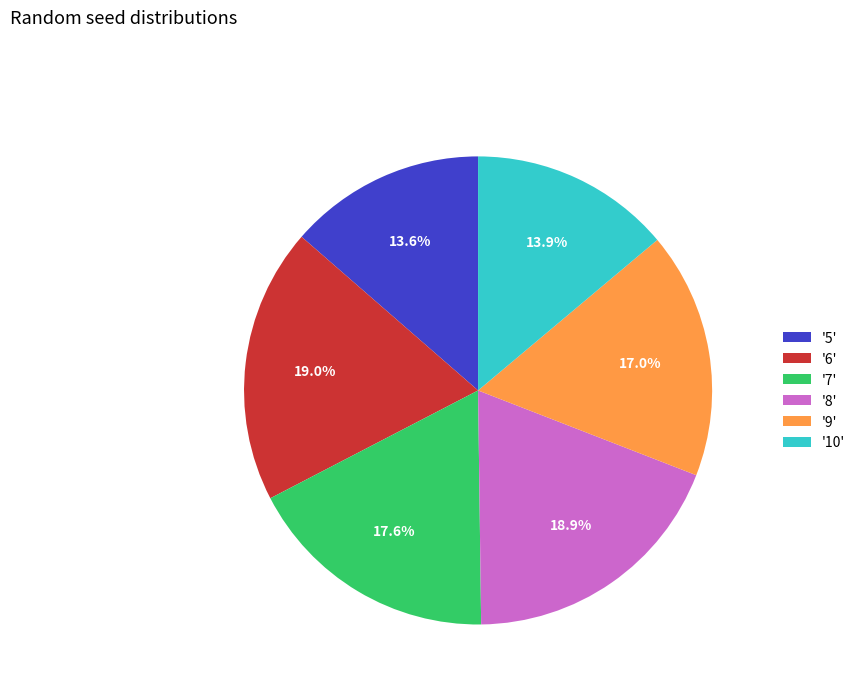

What portion of the pie excludes '7'?

82.4%